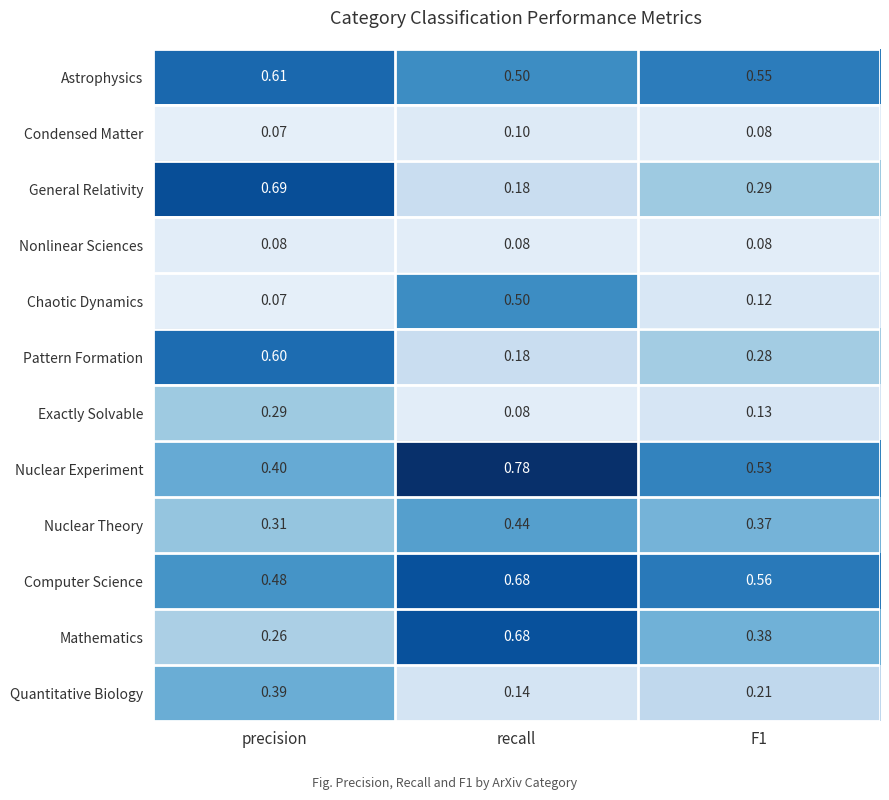

Which series has the largest total across all categories?

Computer Science